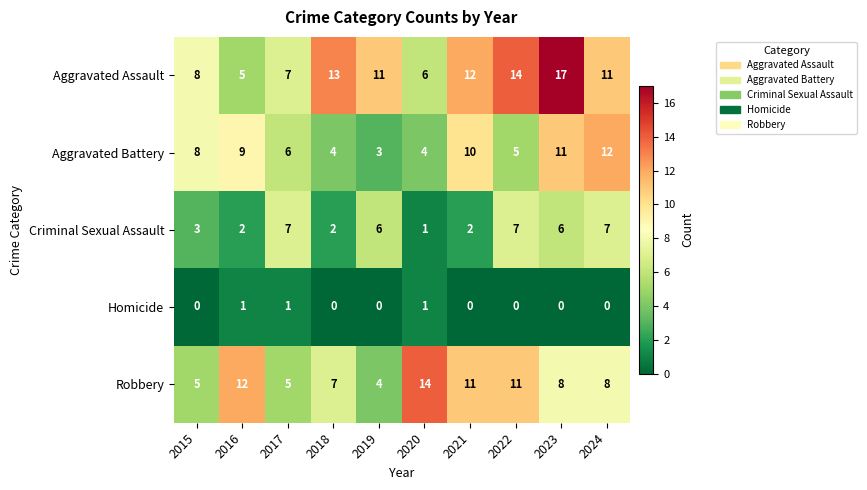

What is the difference between the second highest and second lowest values in the Aggravated Assault series?

8